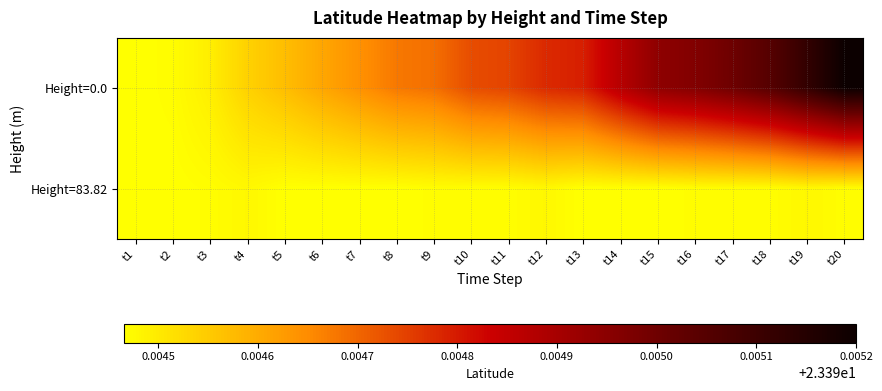

Reading left to right, extract all data points from this chart.

Height=0.0: t1=23.4	t2=23.4	t3=23.4	t4=23.4	t5=23.4	t6=23.4	t7=23.4	t8=23.4	t9=23.4	t10=23.4	t11=23.4	t12=23.4	t13=23.4	t14=23.4	t15=23.4	t16=23.4	t17=23.4	t18=23.4	t19=23.4	t20=23.4
Height=83.82: t1=23.4	t2=23.4	t3=23.4	t4=23.4	t5=23.4	t6=23.4	t7=23.4	t8=23.4	t9=23.4	t10=23.4	t11=23.4	t12=23.4	t13=23.4	t14=23.4	t15=23.4	t16=23.4	t17=23.4	t18=23.4	t19=23.4	t20=23.4